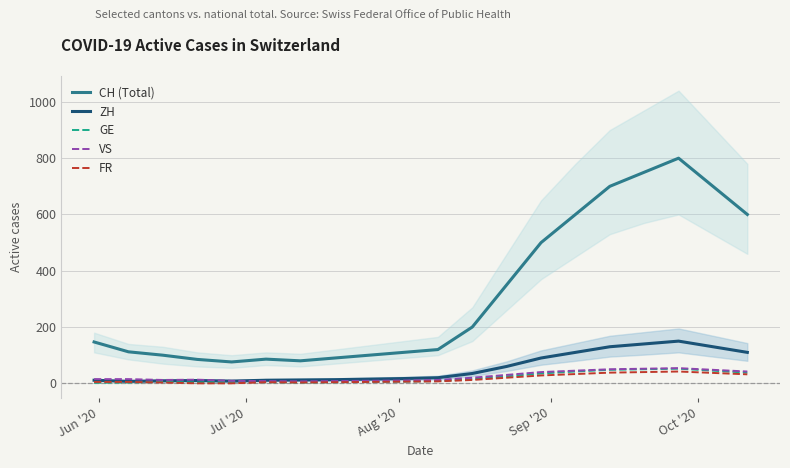

What is the difference between the second highest and minimum values in the GE series?

48